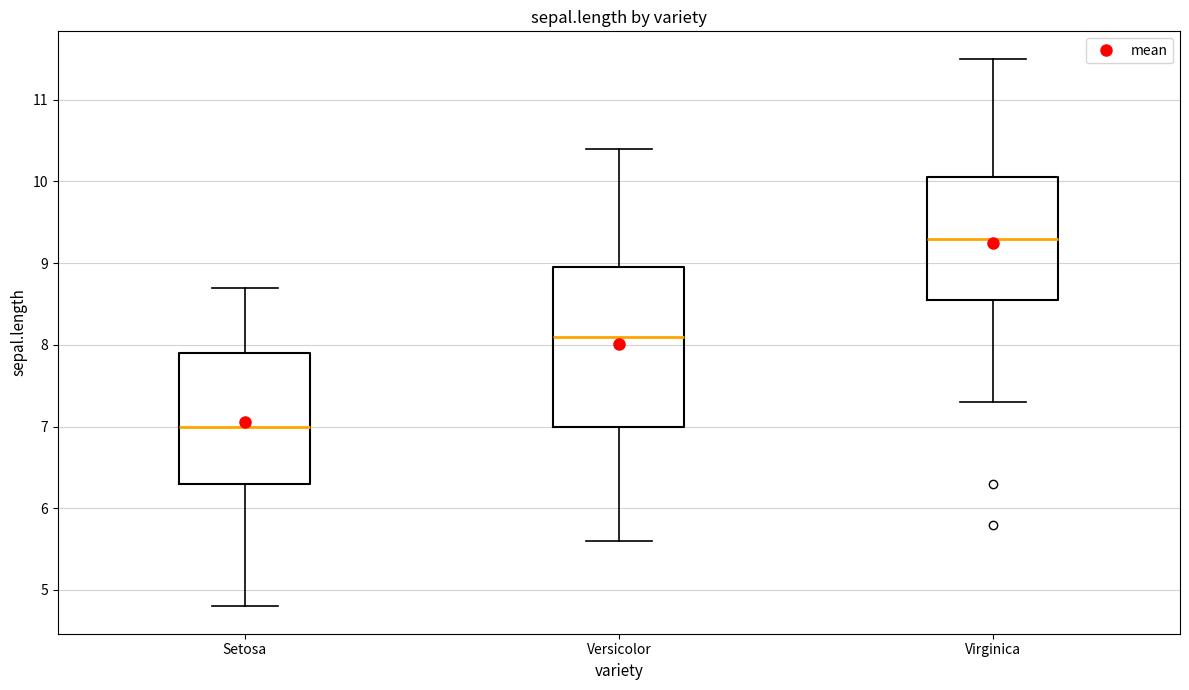

Reading left to right, transcribe this box plot: for each box, give where its median line is, the range the box spans, and where its two whiskers end, as read against the y-axis. The values are not printed on the chart, so give them approximately, as read against the axis.

Setosa: median 7.0, box 6.3 to 7.9, whiskers 4.8 to 8.7
Versicolor: median 8.1, box 7.0 to 9.0, whiskers 5.6 to 10.4
Virginica: median 9.3, box 8.6 to 10.1, whiskers 7.3 to 11.5